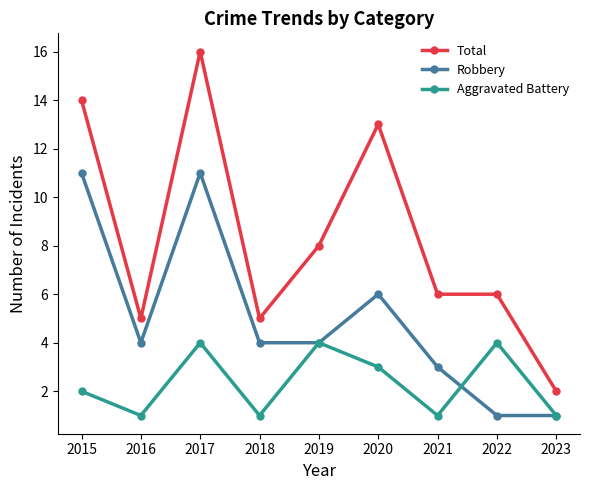

Reading right to left, what are all the values shown in this chart?

Total: 2	6	6	13	8	5	16	5	14
Robbery: 1	1	3	6	4	4	11	4	11
Aggravated Battery: 1	4	1	3	4	1	4	1	2